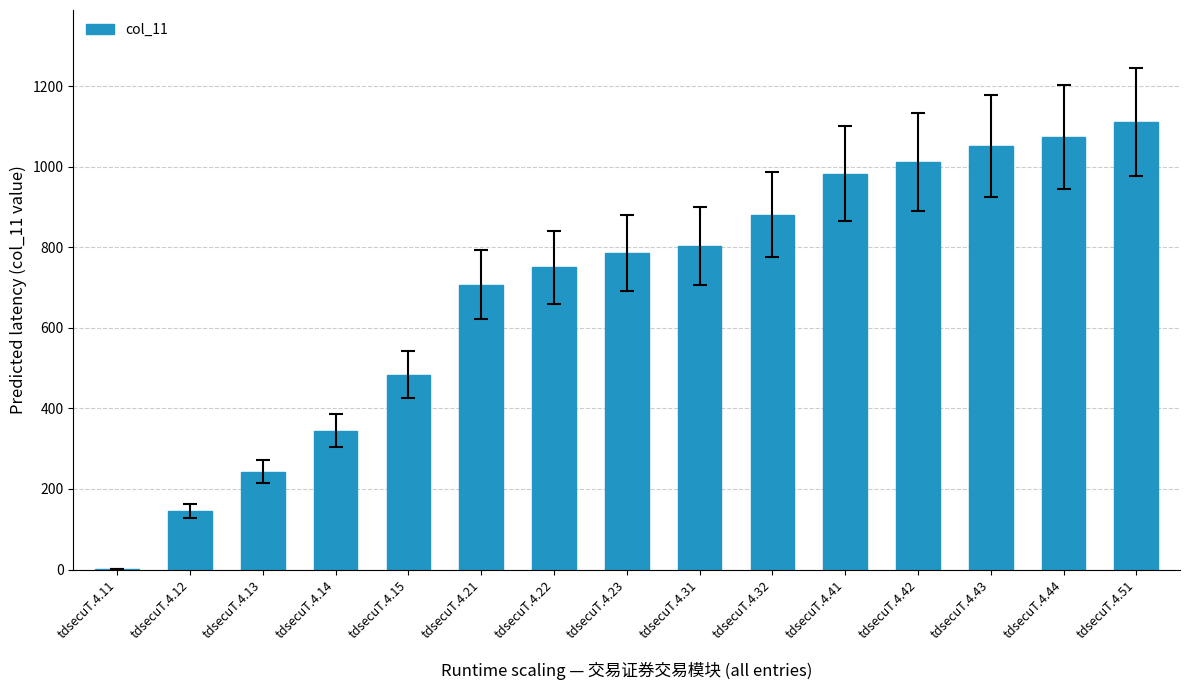

Which label corresponds to the largest value in the chart?

tdsecuT.4.51